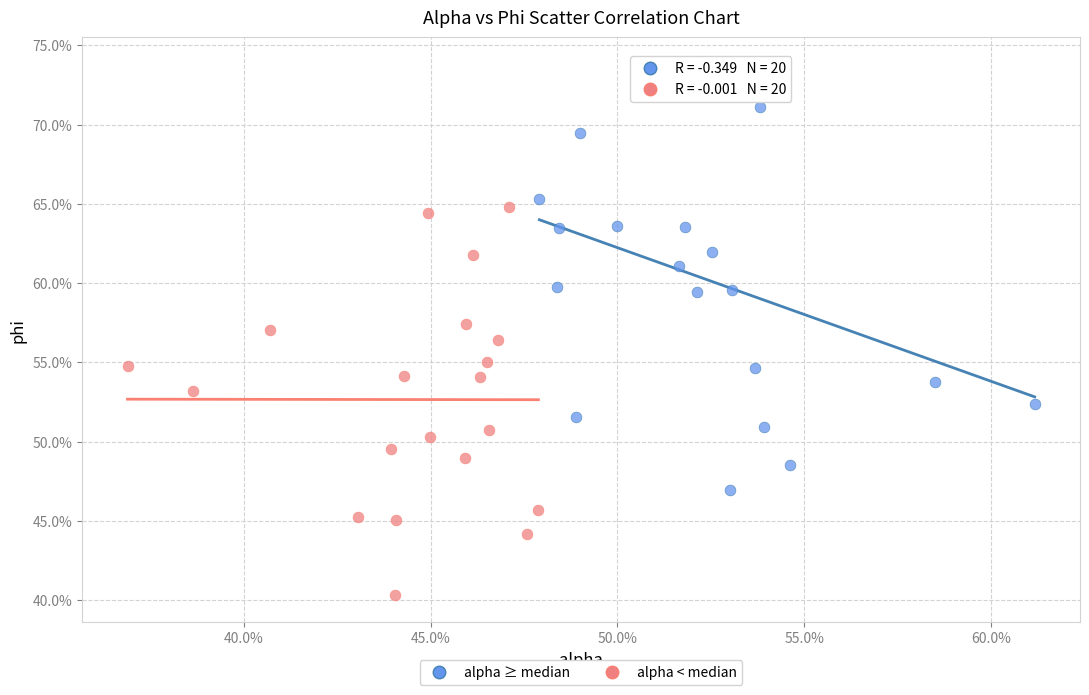

Which series has the widest spread of Y values?

alpha ≥ median